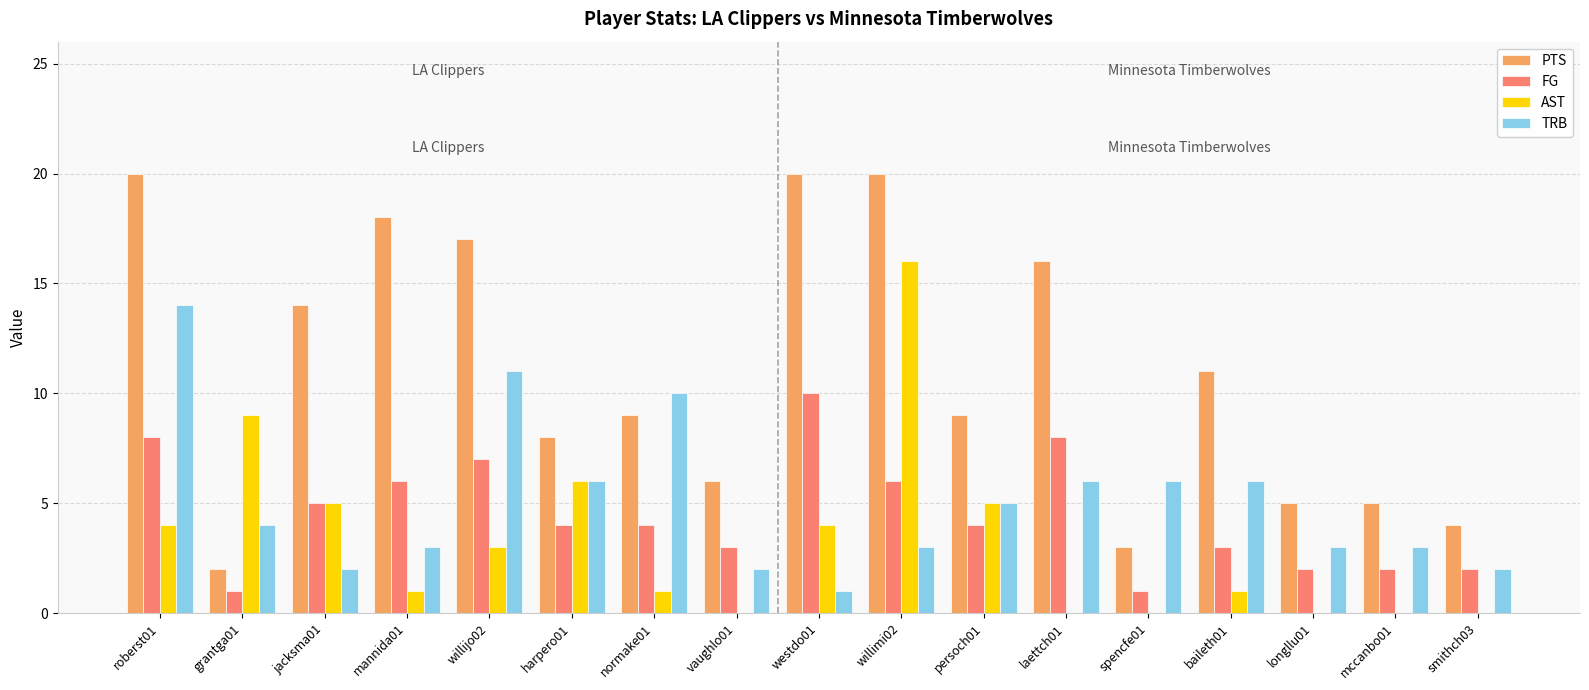

Count the number of categories in the chart.

17